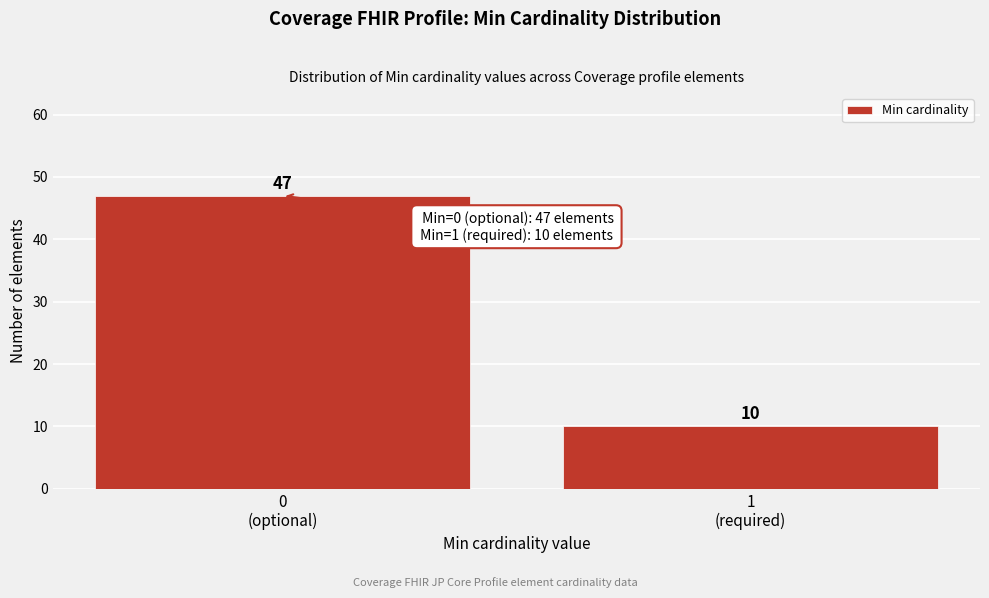

Reading right to left, transcribe all the data shown in this chart.

10	47